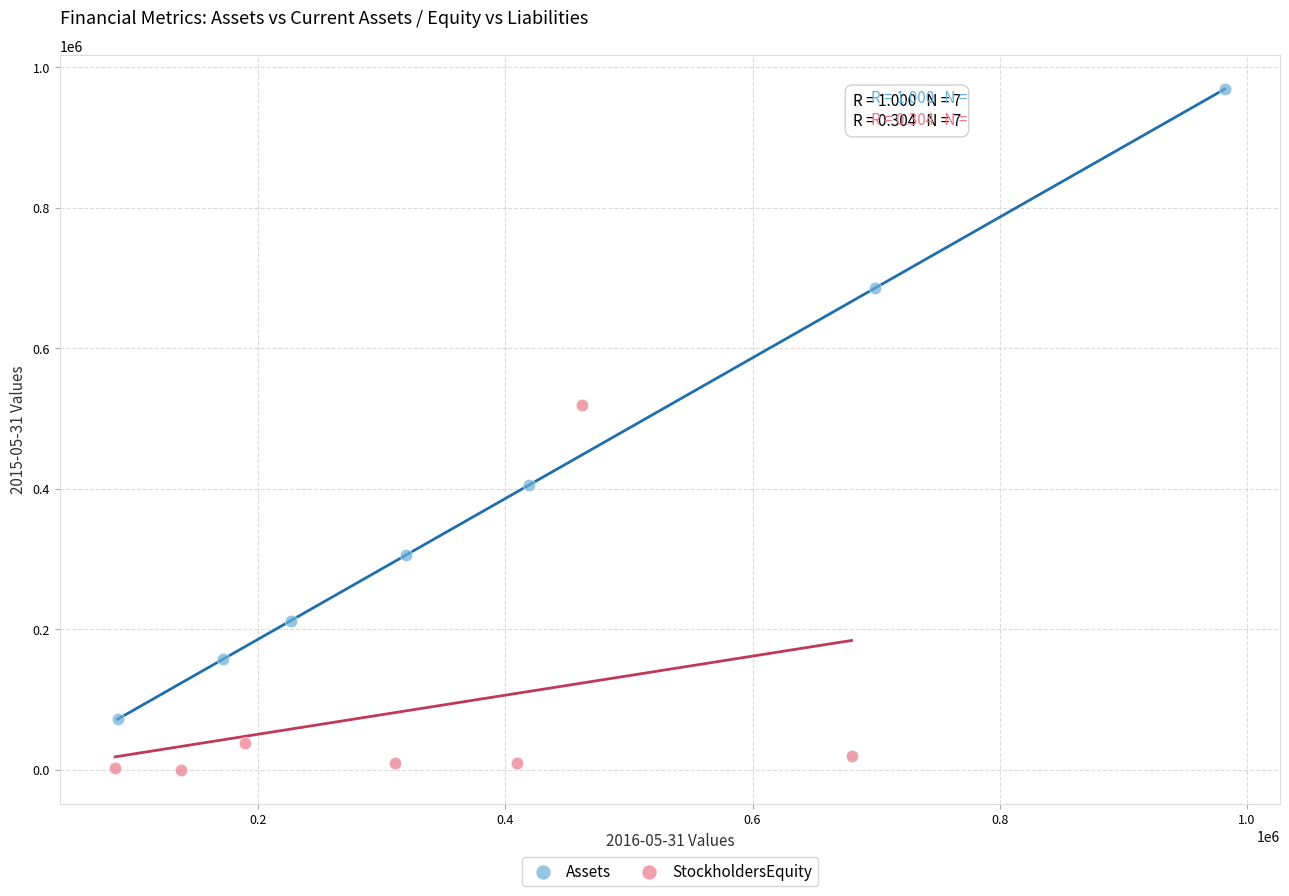

Which series contains the highest Y value?

Assets